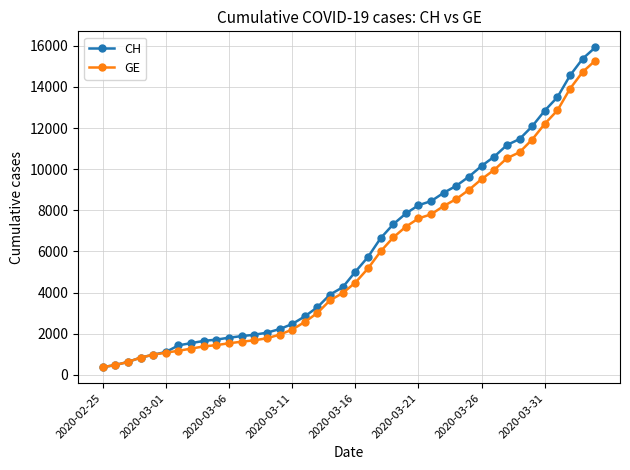

What is the value of the CH point at the 32nd from the left?

10613